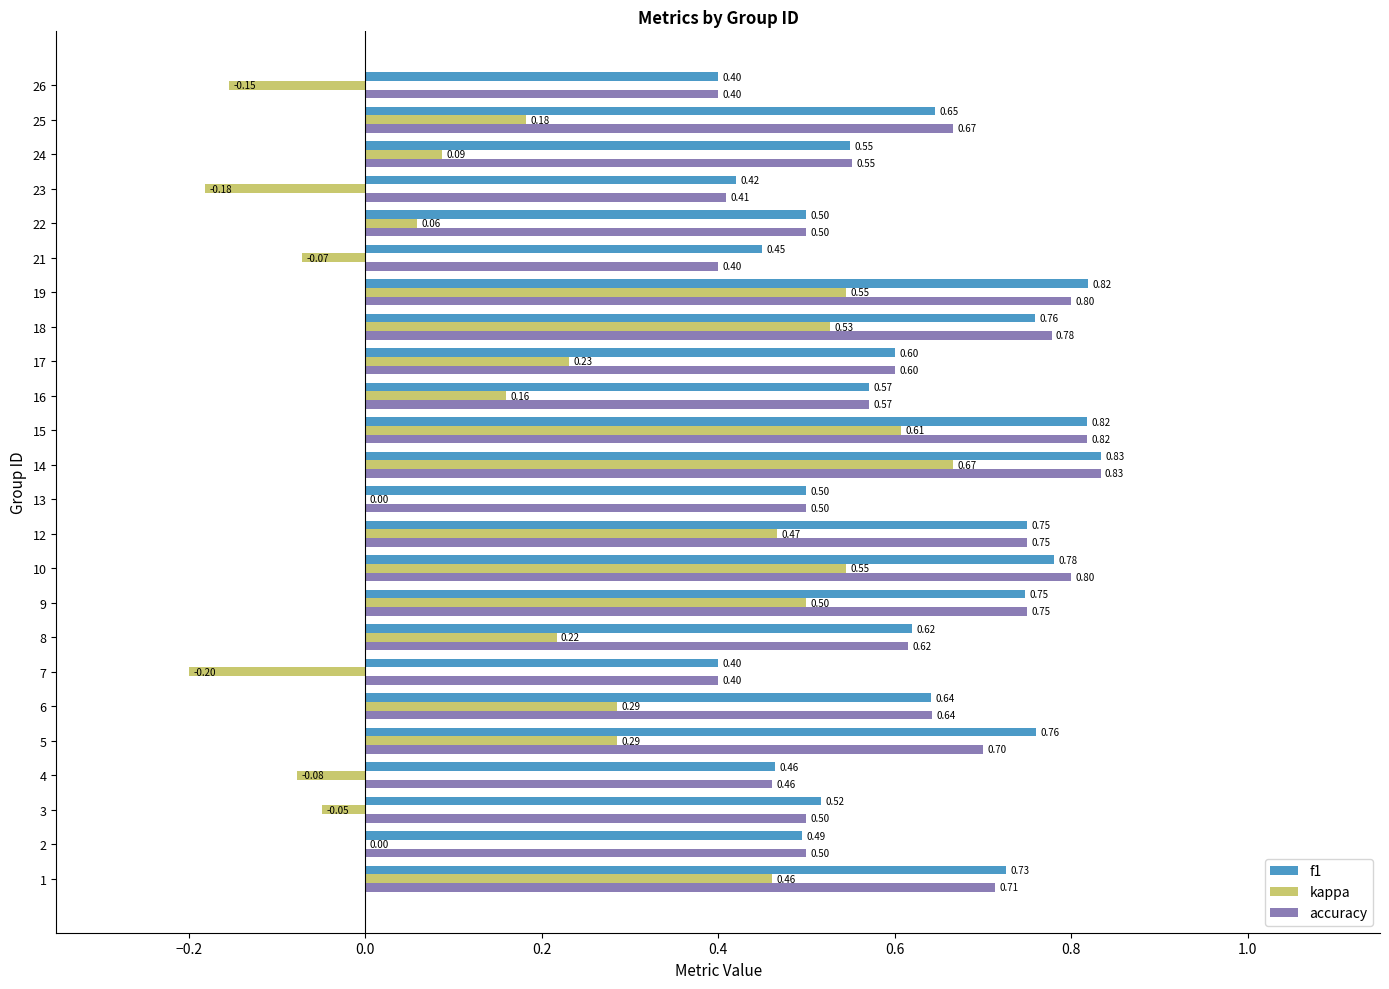

Which series has the largest total across all categories?

f1